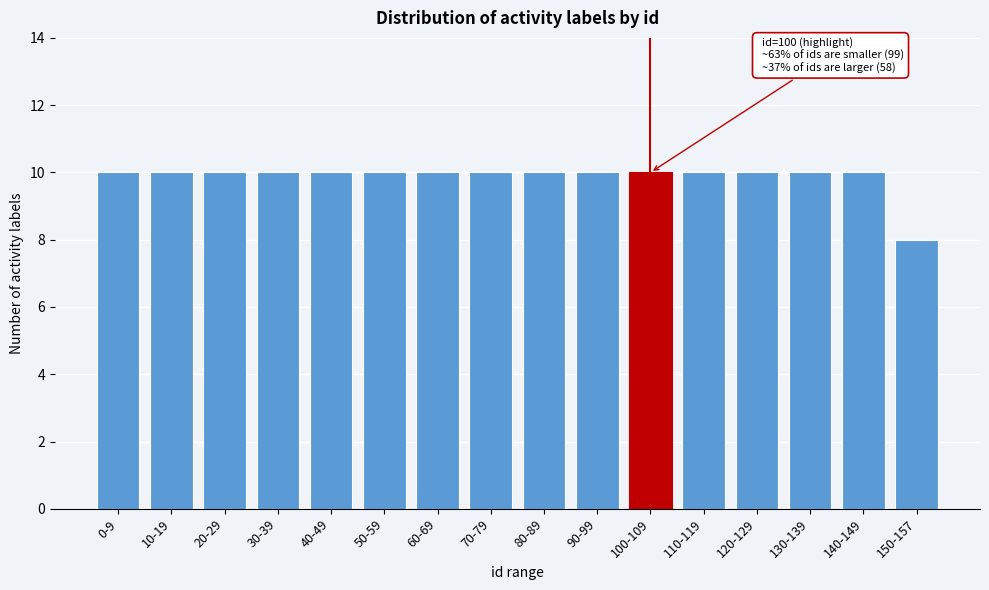

Reading left to right, what are all the values shown in this chart?

0-9=10	10-19=10	20-29=10	30-39=10	40-49=10	50-59=10	60-69=10	70-79=10	80-89=10	90-99=10	100-109=10	110-119=10	120-129=10	130-139=10	140-149=10	150-157=8